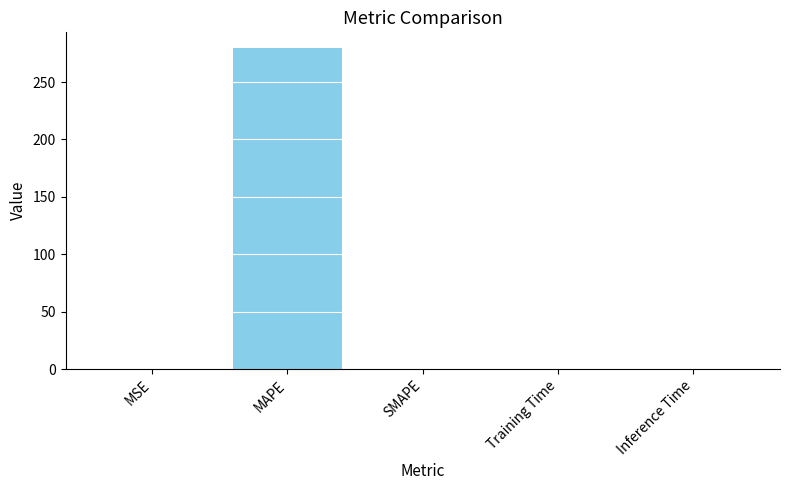

What is the sum of all values?

279.4